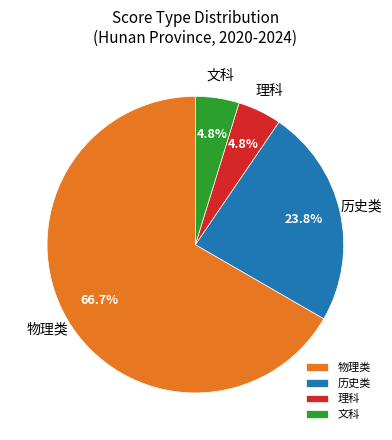

Do 文科 and 理科 together represent more than half of the pie?

No